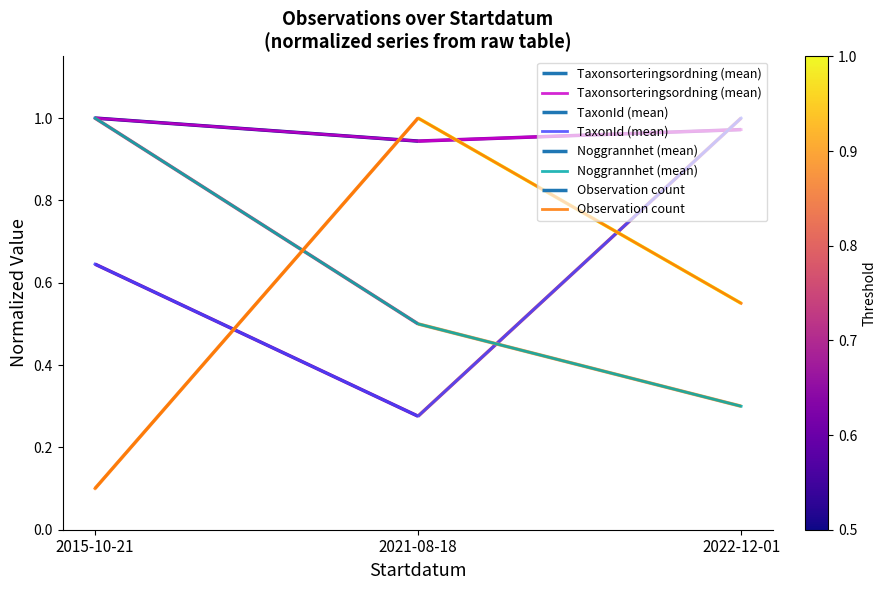

Which category has the highest value in the TaxonId (mean) series?

2022-12-01